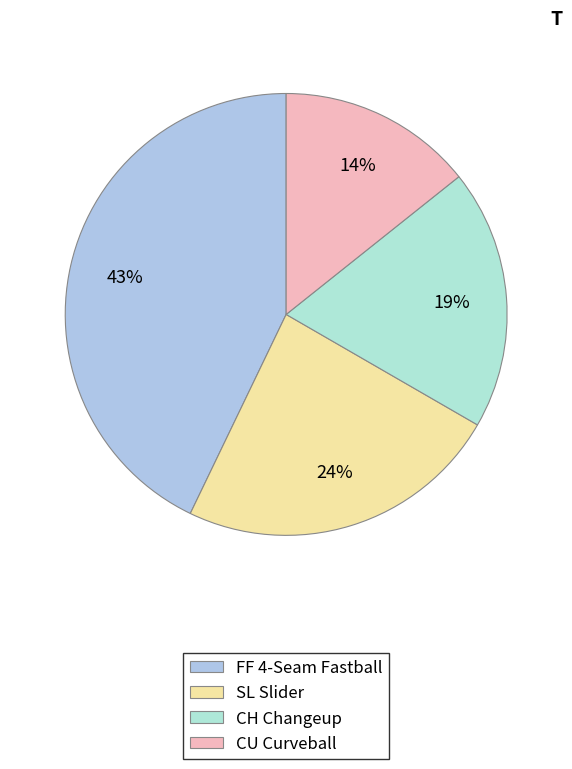

How many slices are in this pie chart?

4